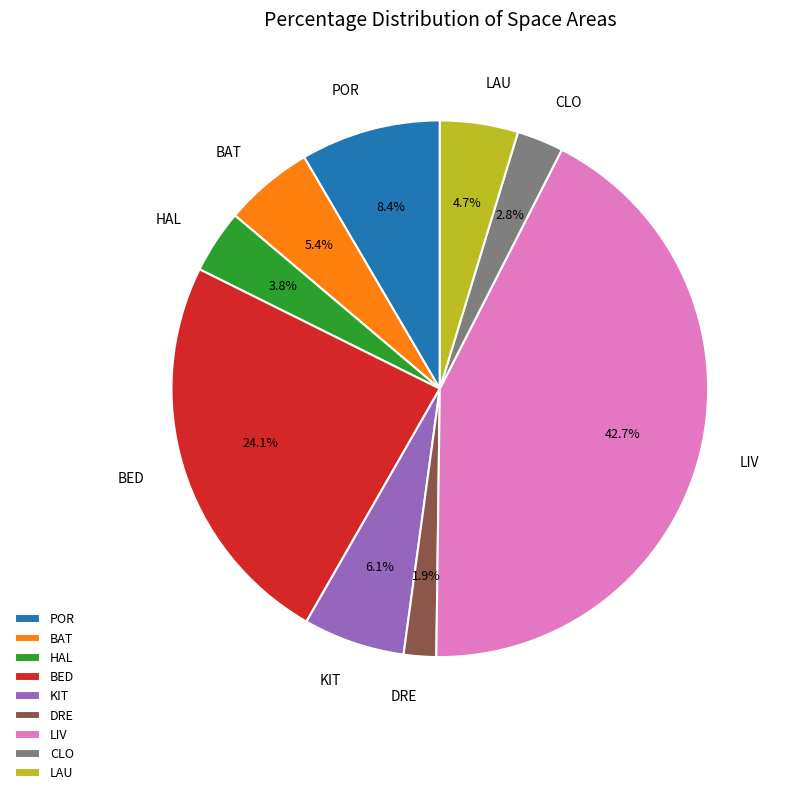

Do LAU and LIV together represent more than half of the pie?

No